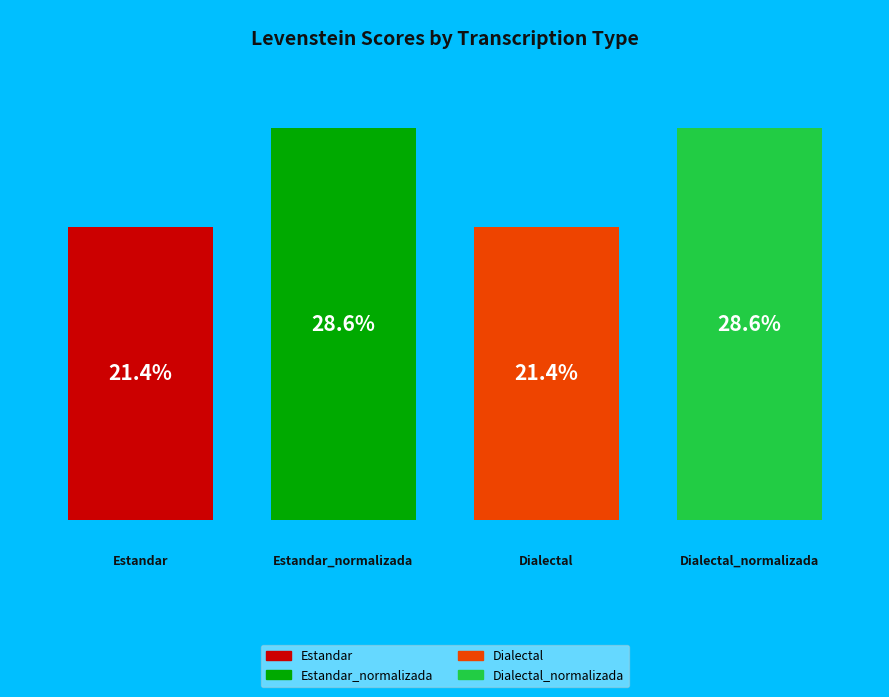

Count the number of slices in the pie.

4